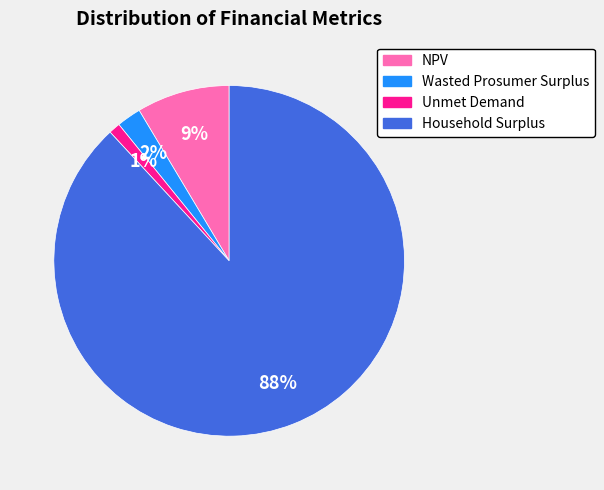

Is it true that Household Surplus is 88% of the pie?

True